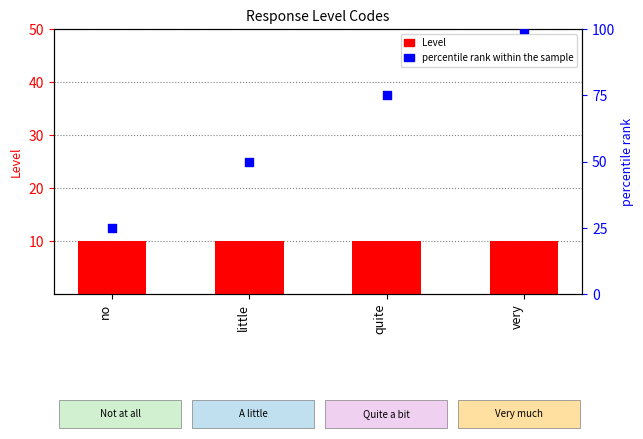

What is the total value across all series at quite?

85